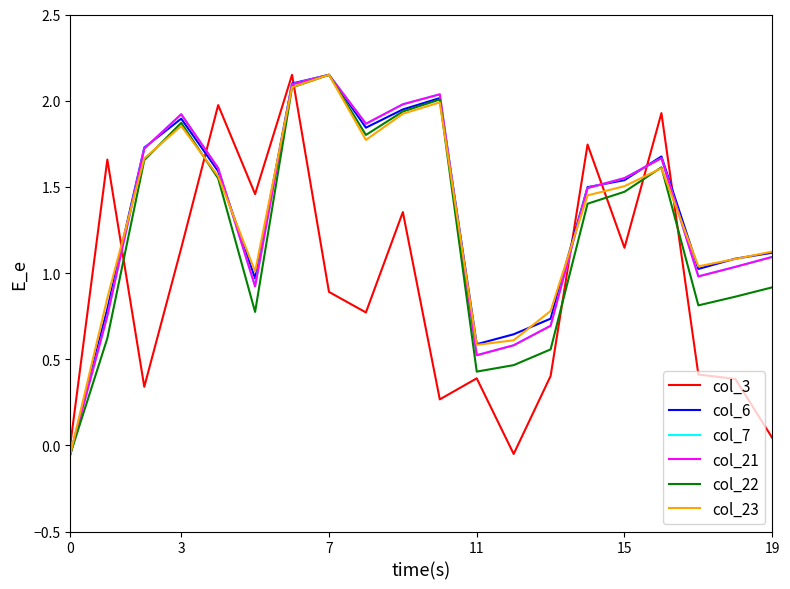

At which label is col_7 closest to 1?

17